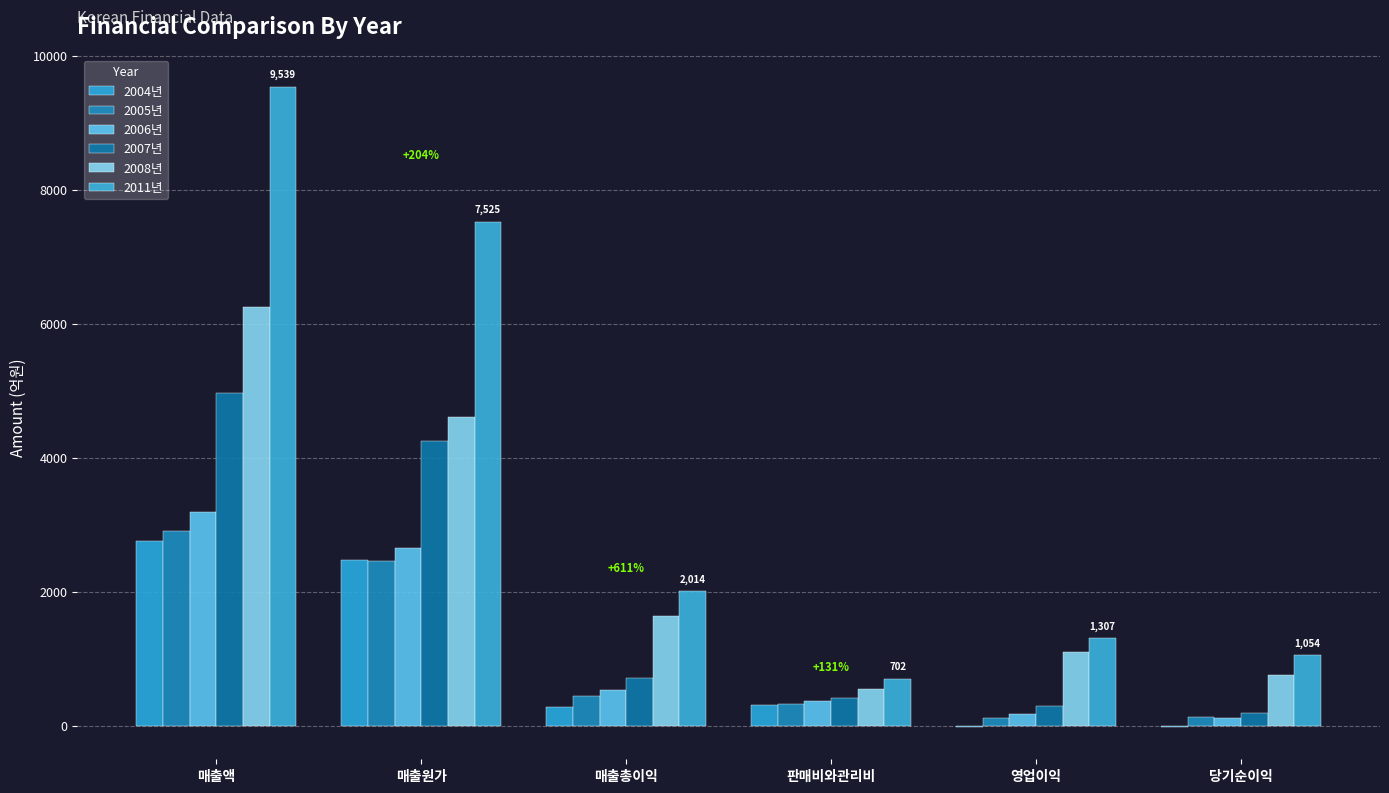

What is the smallest value displayed?

-20.6